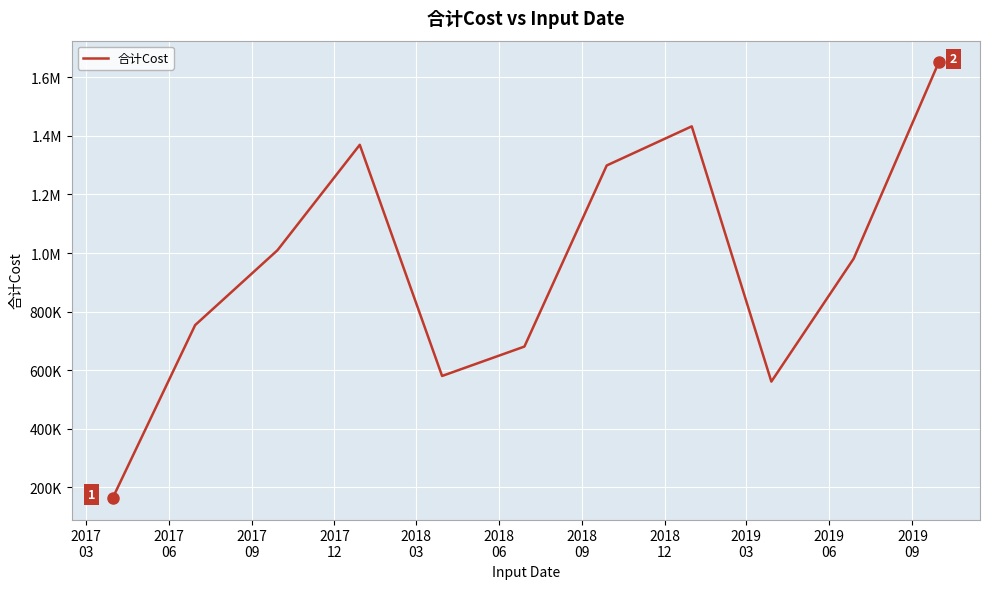

What is the minimum value shown in the chart?

164883.0